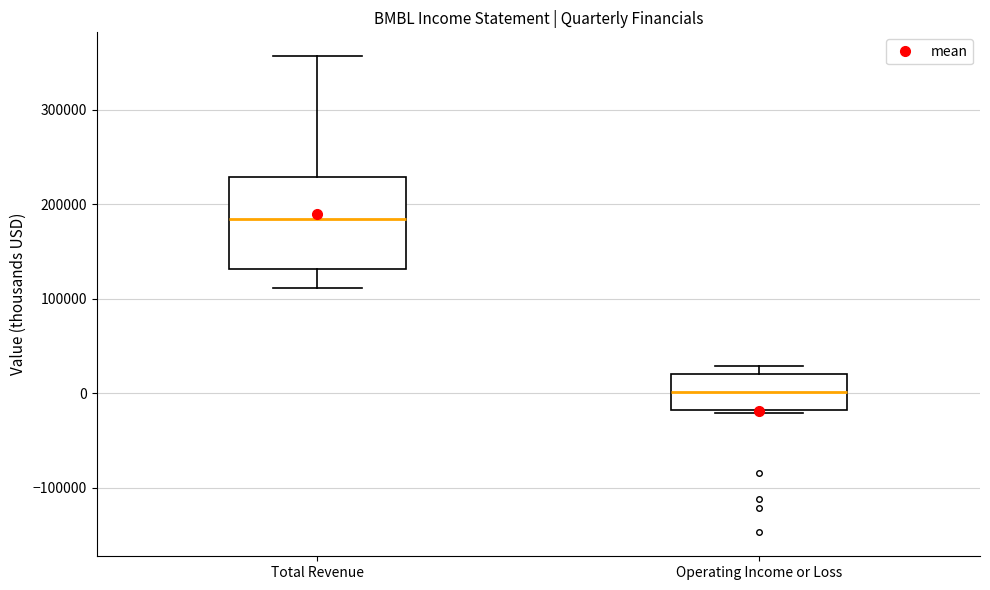

Which box is the tallest, from its lower edge to its upper edge?

Total Revenue